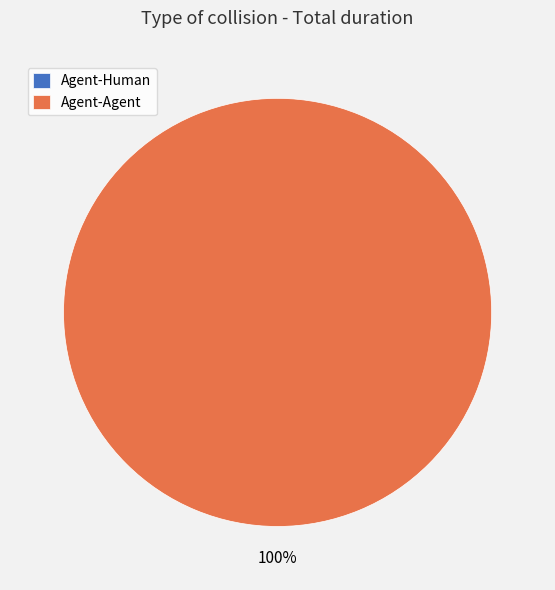

To the nearest percent, what is the combined percentage of Agent-Agent and Agent-Human?

100%